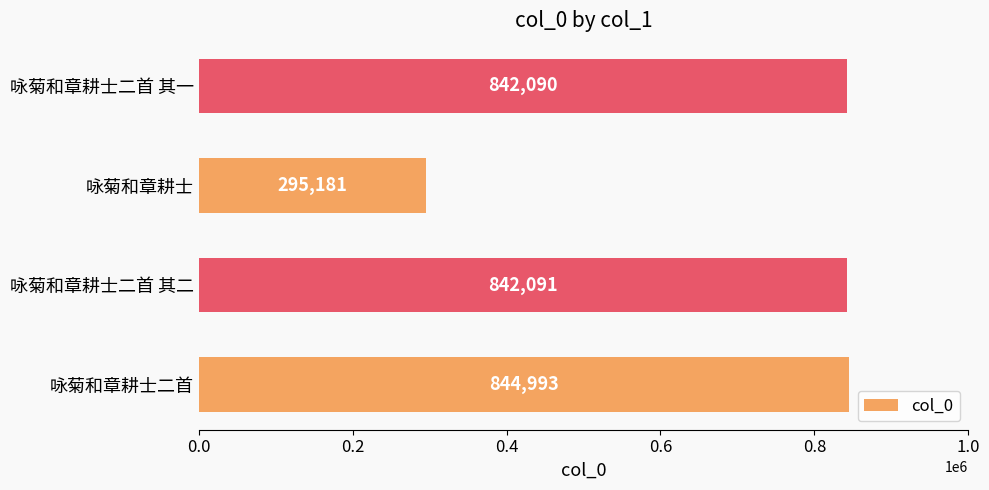

Which category has the lowest value across all series?

咏菊和章耕士